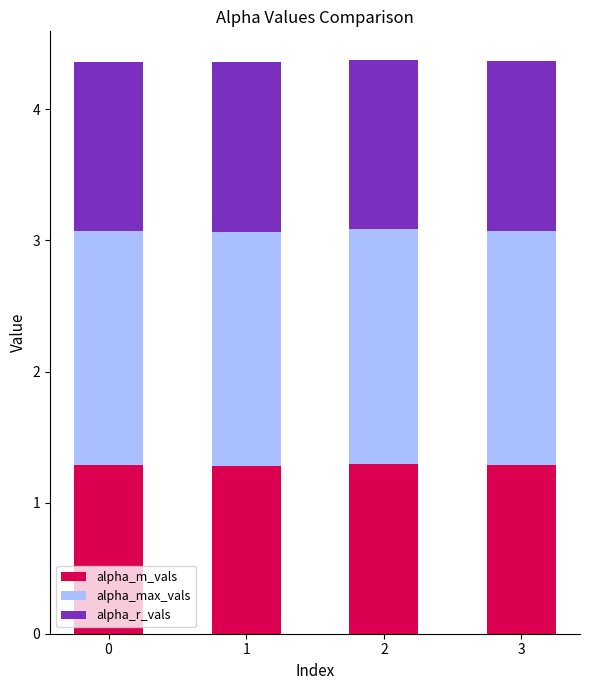

What is the minimum value for alpha_m_vals?

1.3